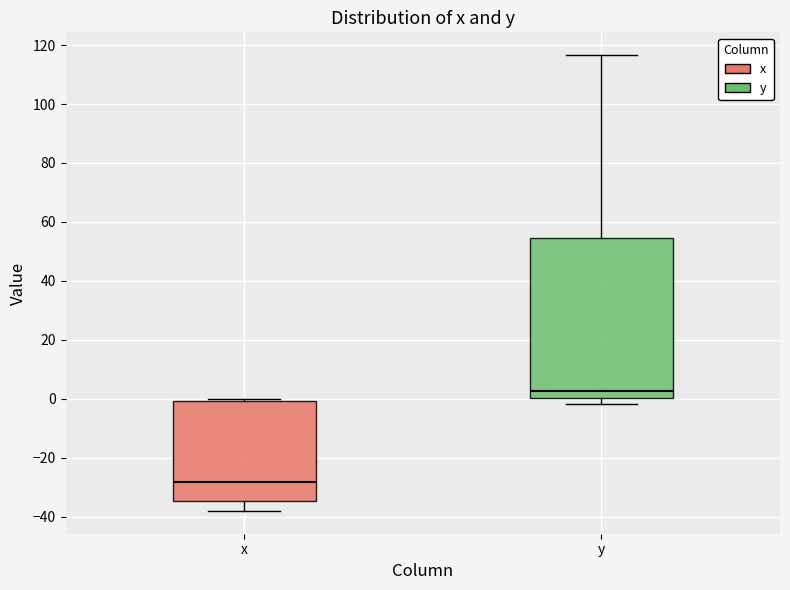

Where is the lower edge of the box for x on the y-axis? The values are not printed on the chart, so give them approximately, as read against the axis.

-34